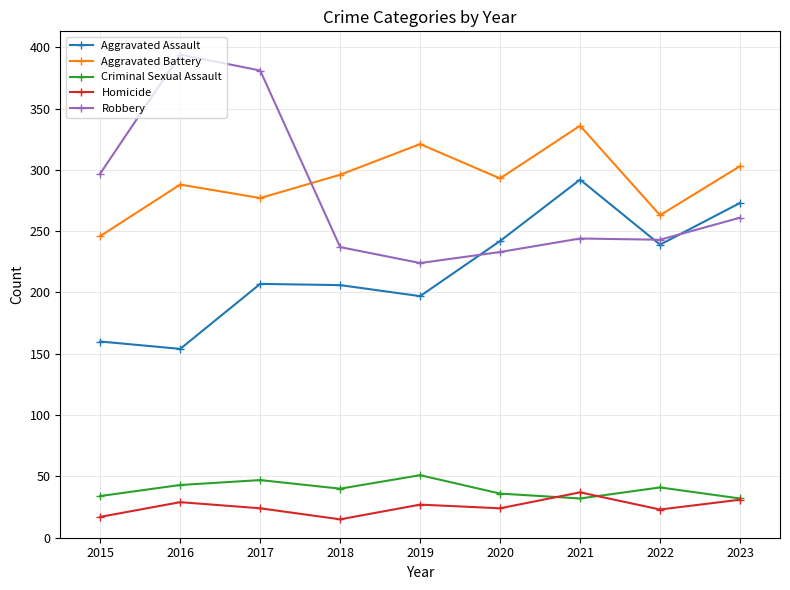

The Aggravated Assault series shows 352 at 2022. True or false?

False